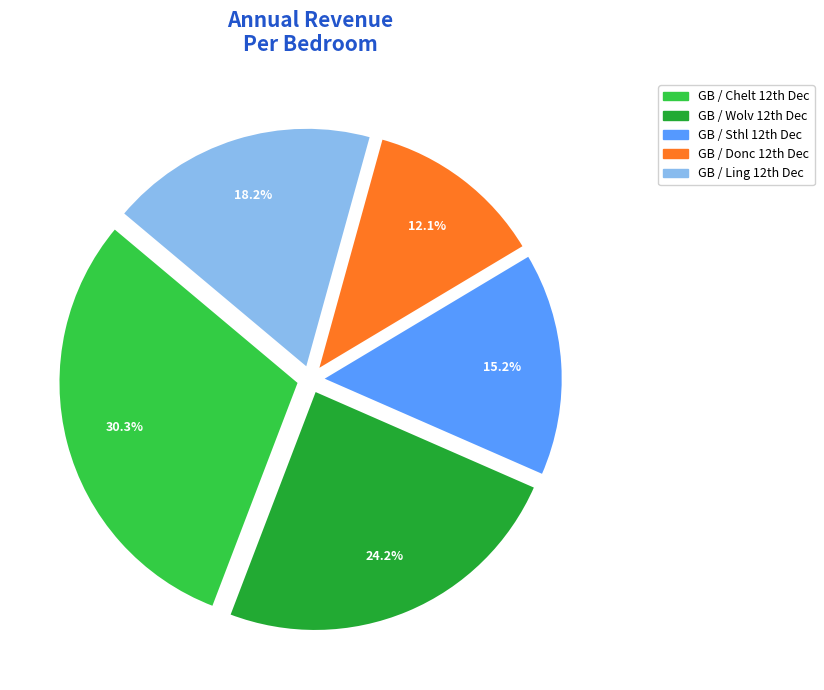

Rank the categories by value from lowest to highest.

GB / Donc 12th Dec, GB / Sthl 12th Dec, GB / Ling 12th Dec, GB / Wolv 12th Dec, GB / Chelt 12th Dec